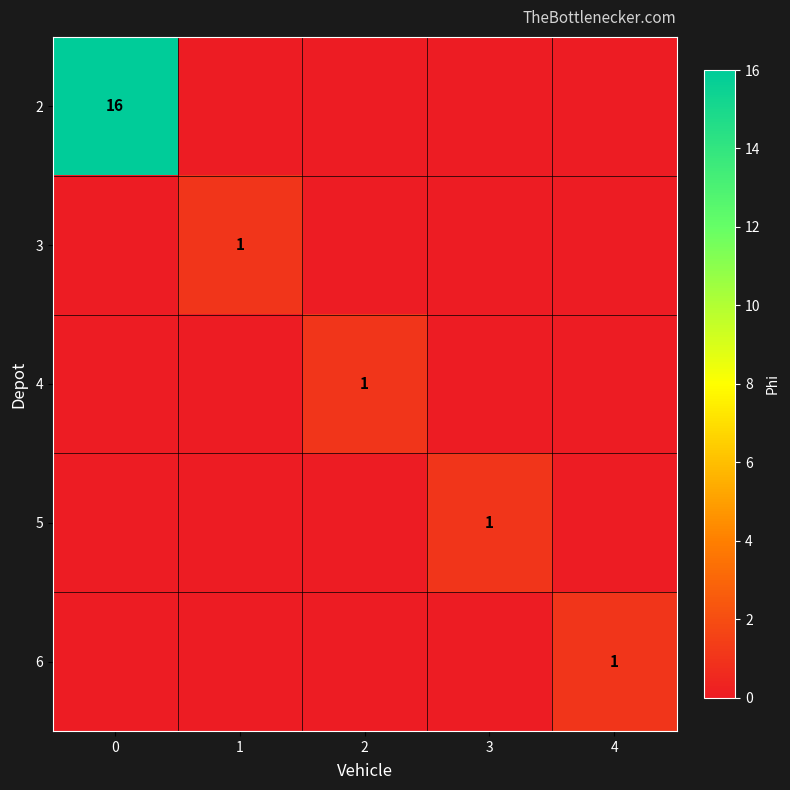

What is the difference between the maximum and minimum values in the 6 series?

1